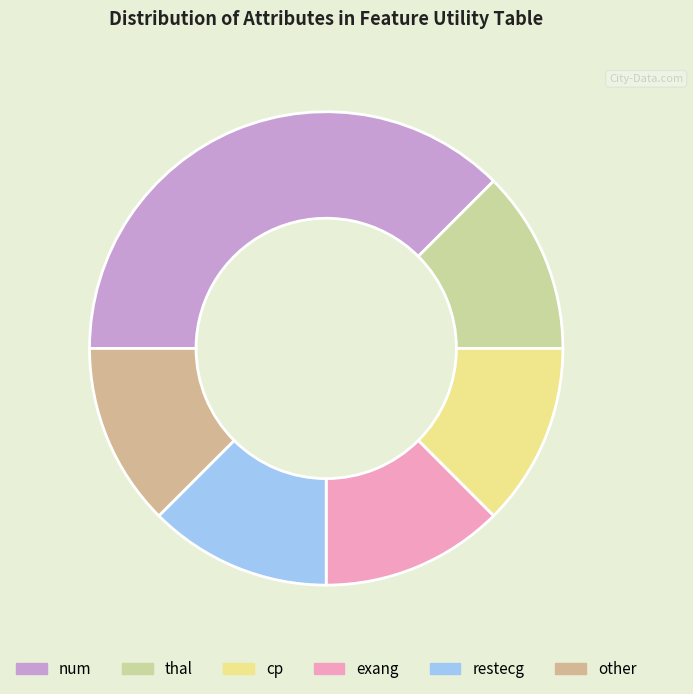

Is there a majority slice in this chart?

No